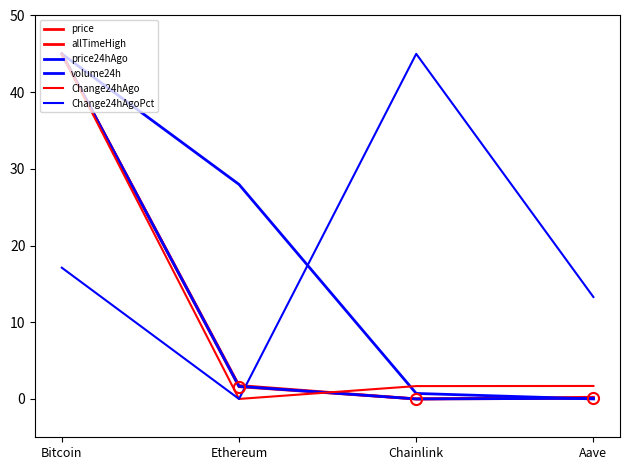

Reading left to right, what are all the values shown in this chart?

price: 45.0	1.6	0.0	0.1
allTimeHigh: 45.0	1.7	0.0	0.2
price24hAgo: 45.0	1.6	0.0	0.1
volume24h: 45.0	28.0	0.7	0.0
Change24hAgo: 45.0	0.0	1.7	1.7
Change24hAgoPct: 17.1	0.0	45.0	13.3